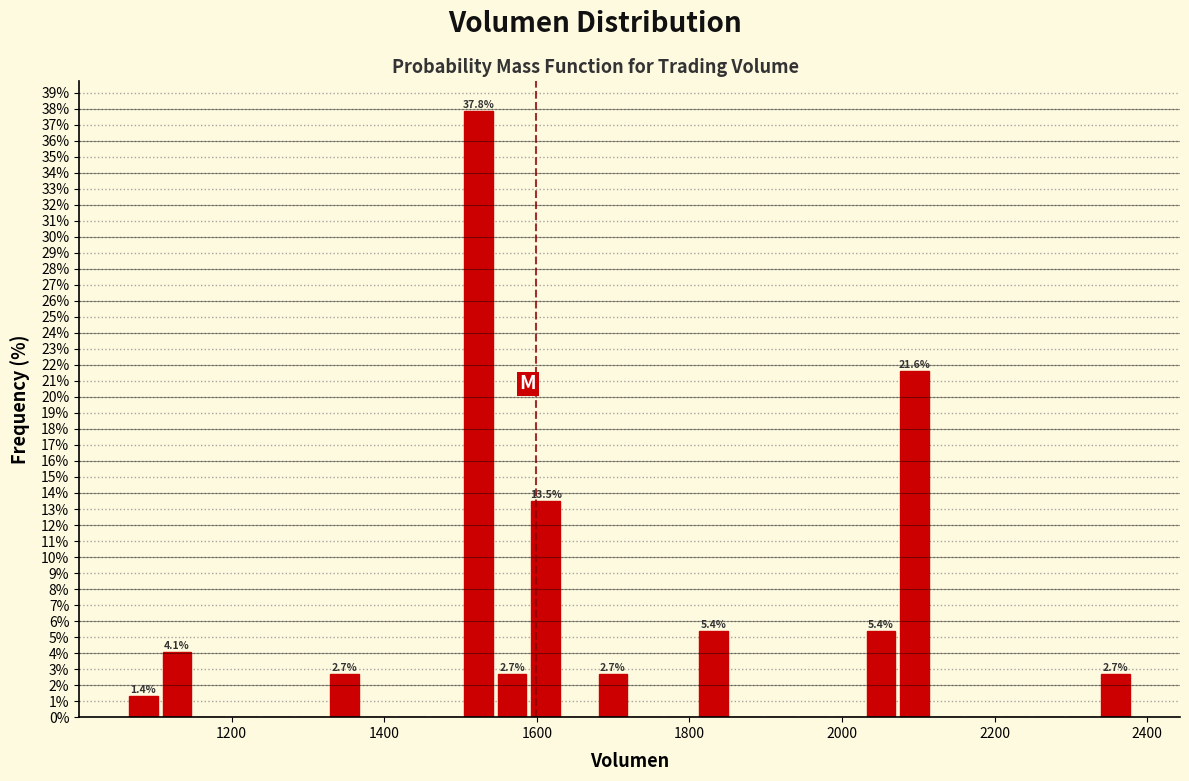

Around what value on the x-axis is the tallest bar? Give the approximate position of its centre, as read against the axis.

1520